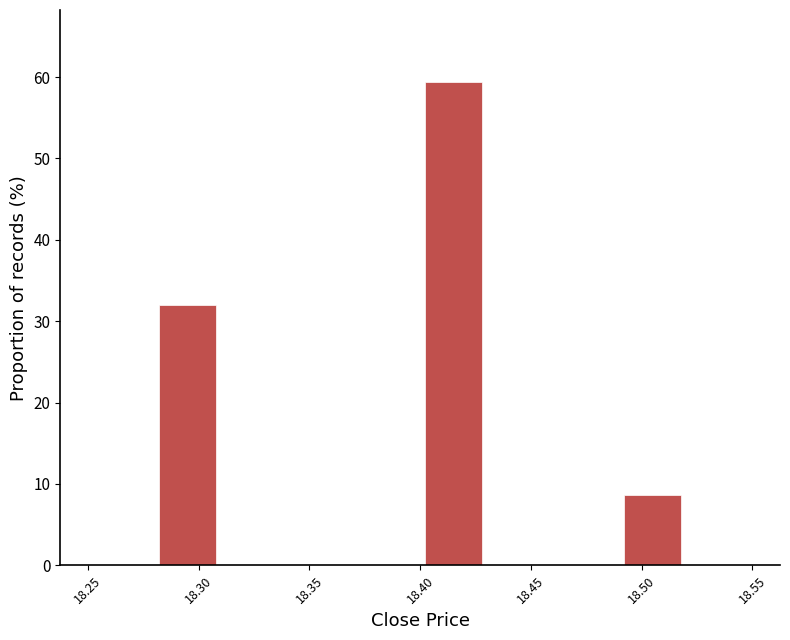

What is the height of the bar covering 18.49 to 18.52 on the x-axis? The values are not printed on the chart, so give them approximately, as read against the axis.

9